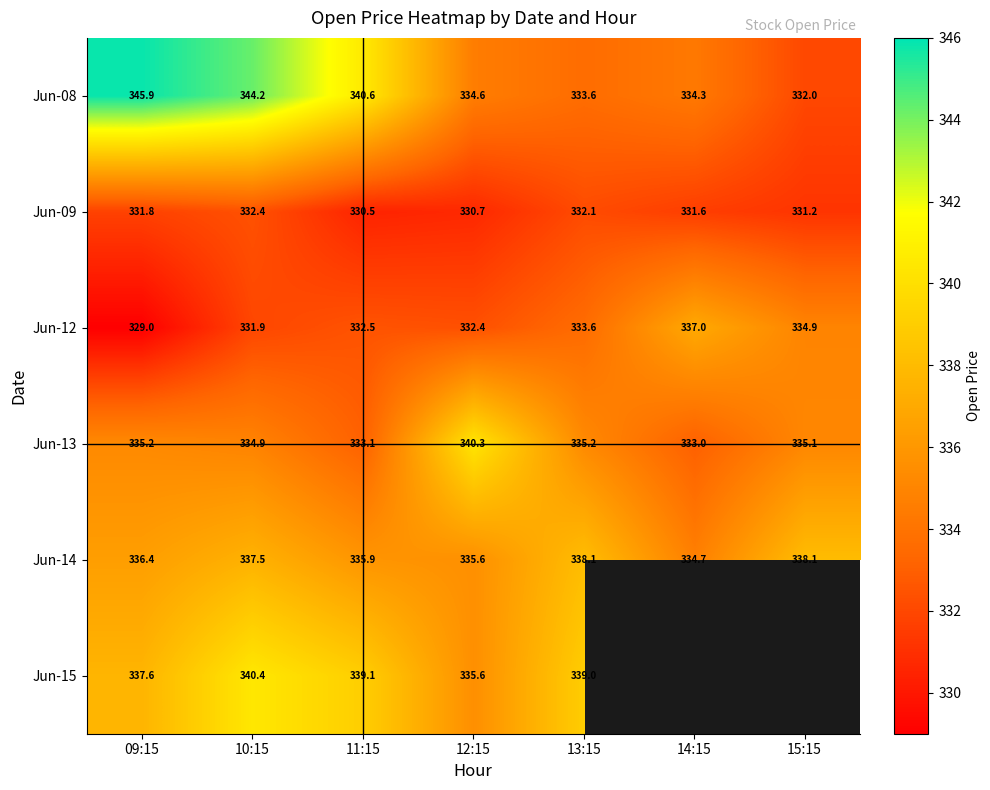

True or false: Jun-14 has a value of 480.8 at 15:15.

False